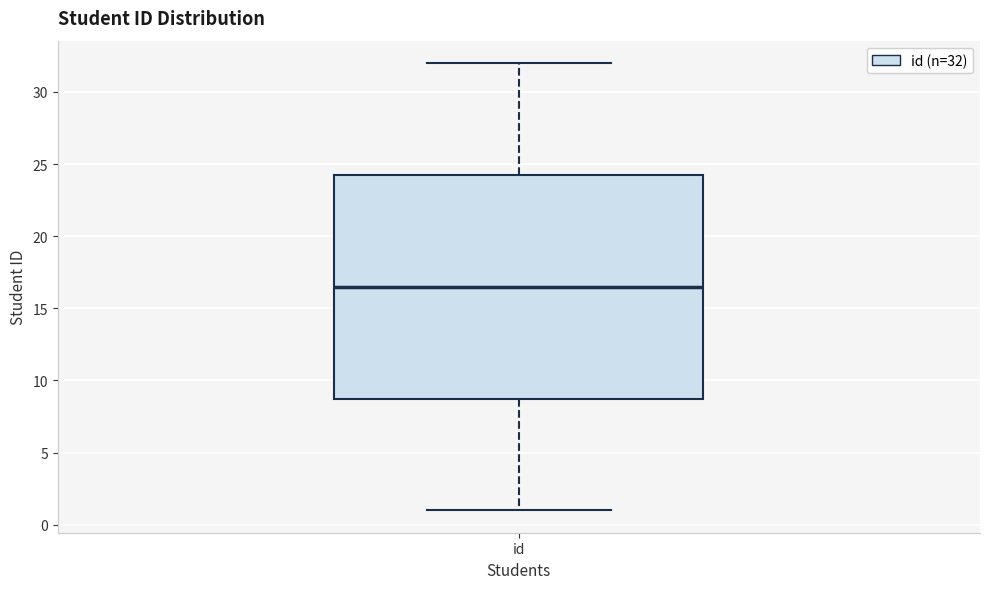

Where does the median line of the box for id sit on the y-axis? The values are not printed on the chart, so give them approximately, as read against the axis.

16.5